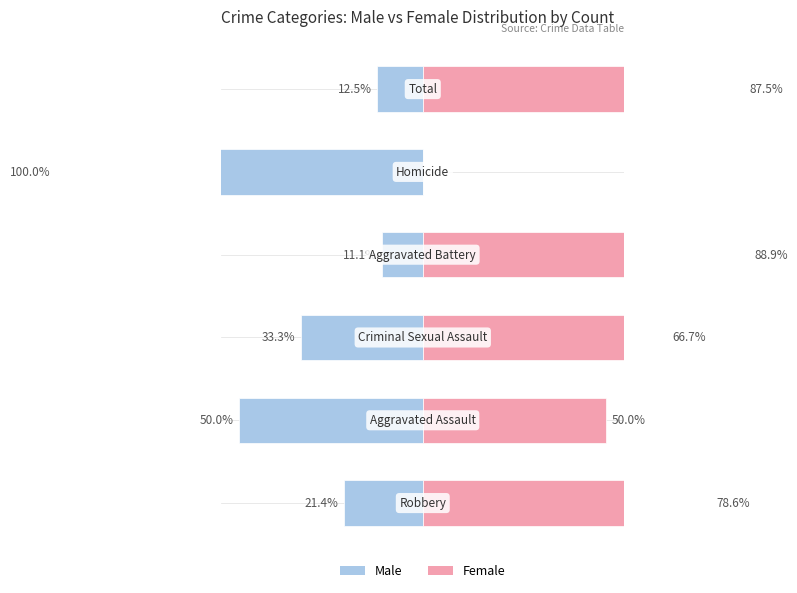

At how many categories does at least one series exceed -28?

6